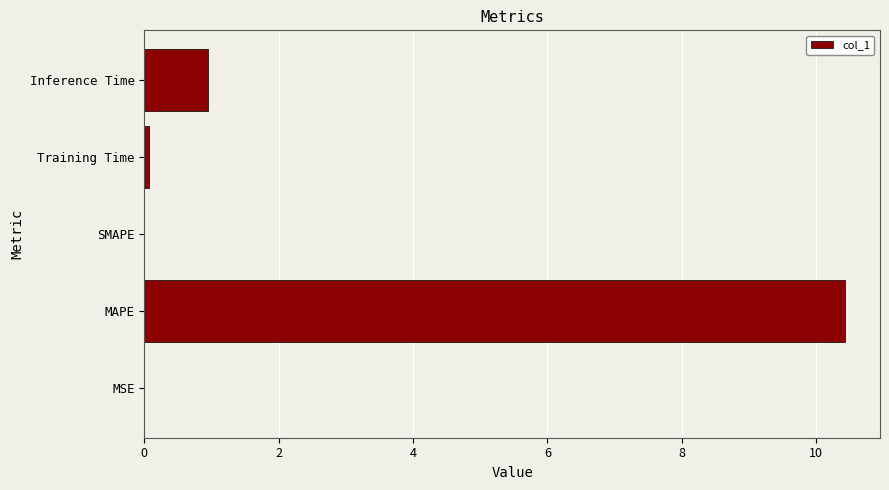

What is the greatest value displayed?

10.4